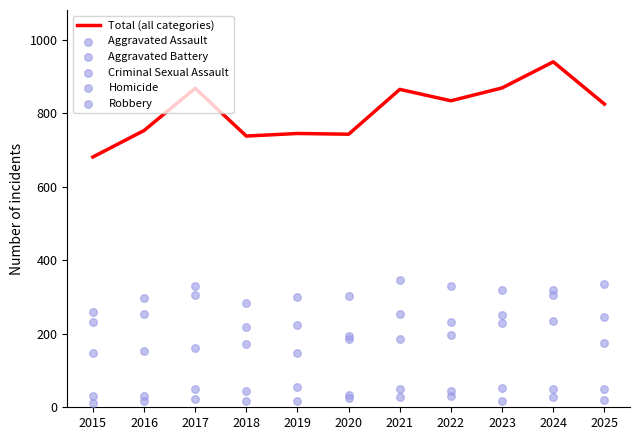

Which series has the largest total across all categories?

Total (all categories)